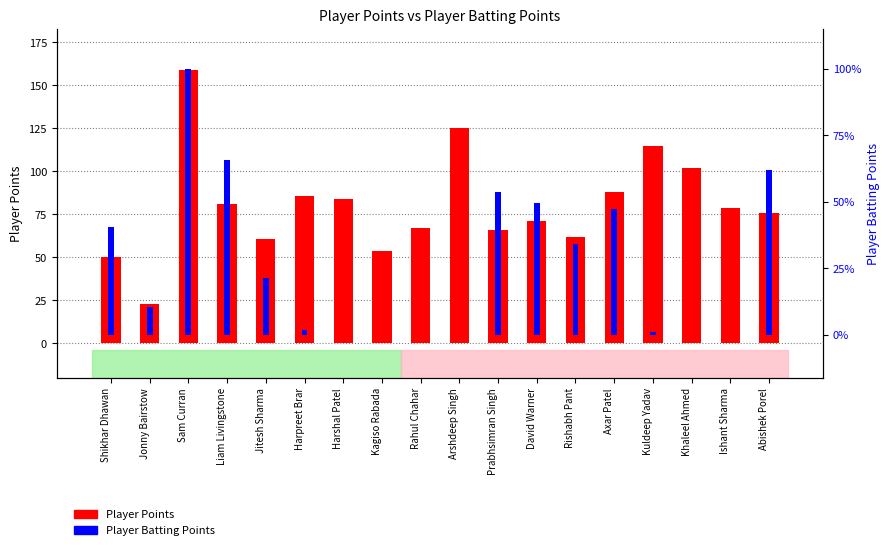

Is it true that Player Points equals 24 at Abishek Porel?

False